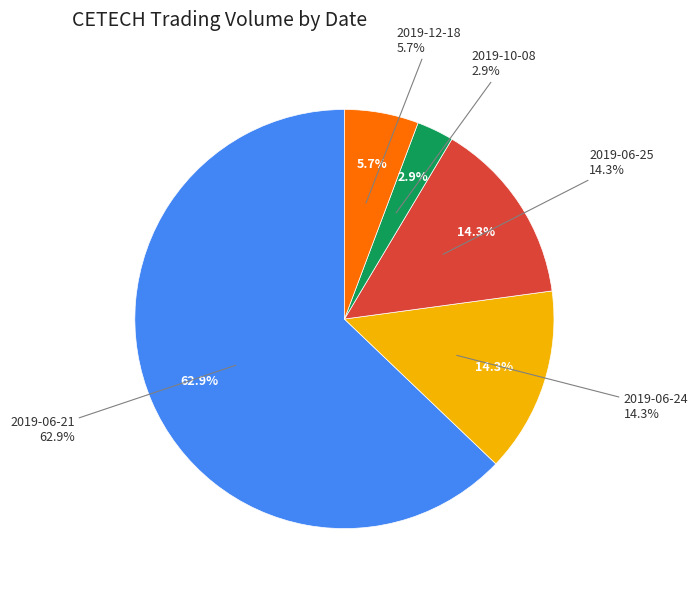

What is the change in value from 220000 to 50000?

-170000